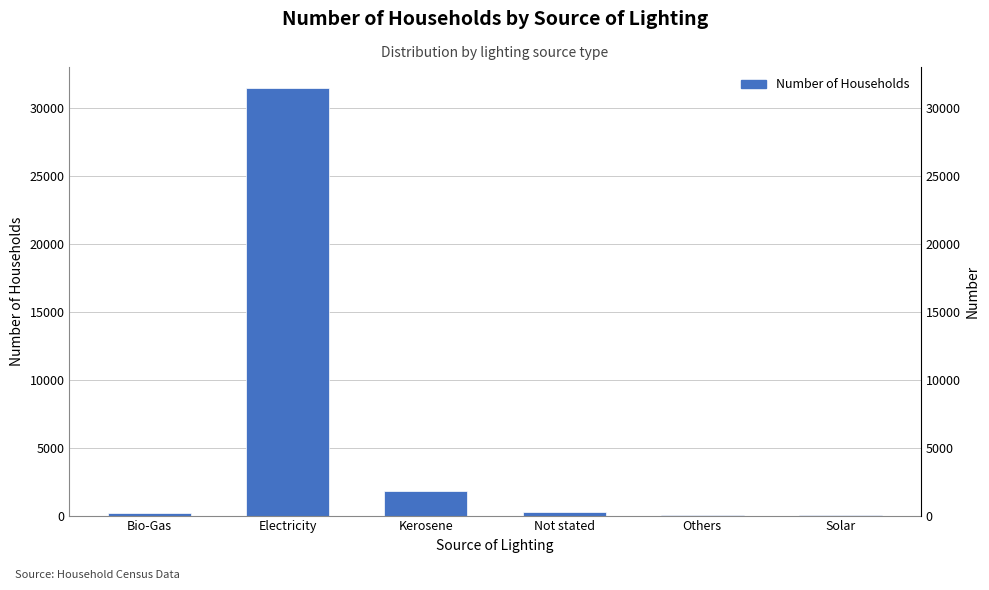

The chart shows a value of 1784 at Kerosene. True or false?

True